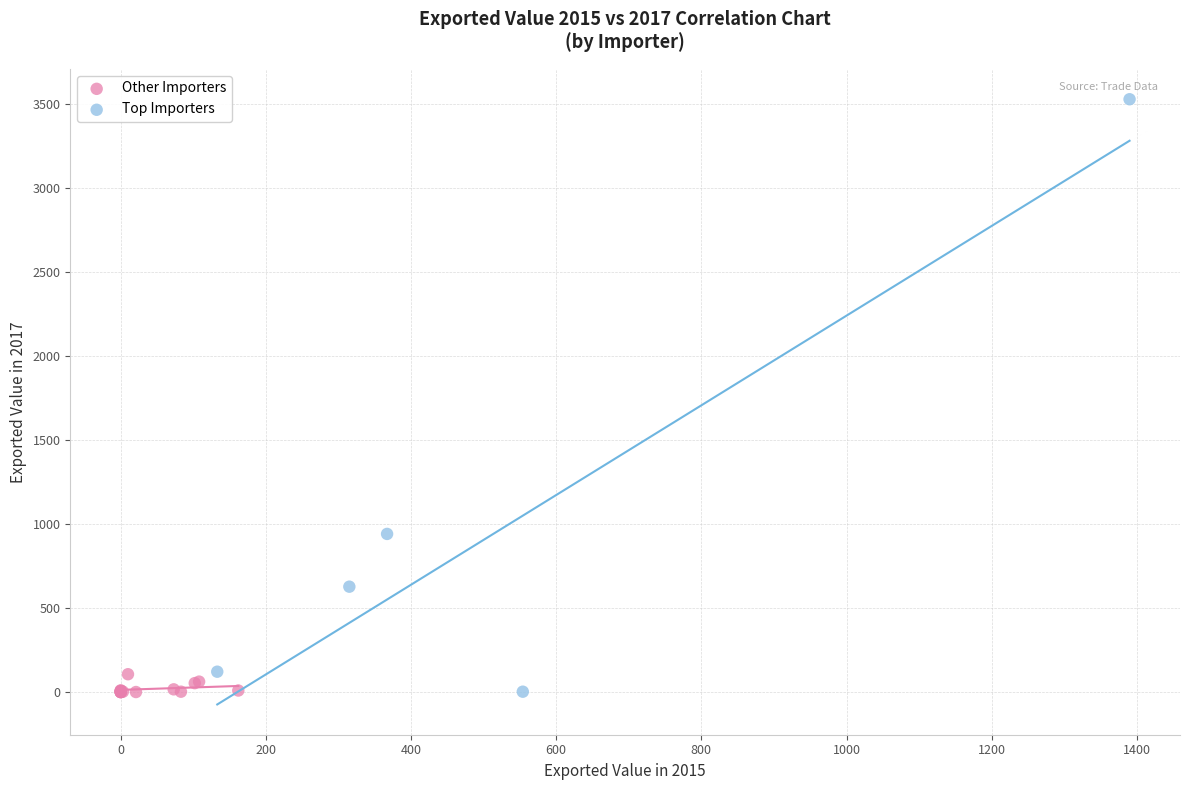

Which series has the widest spread of Y values?

Top Importers